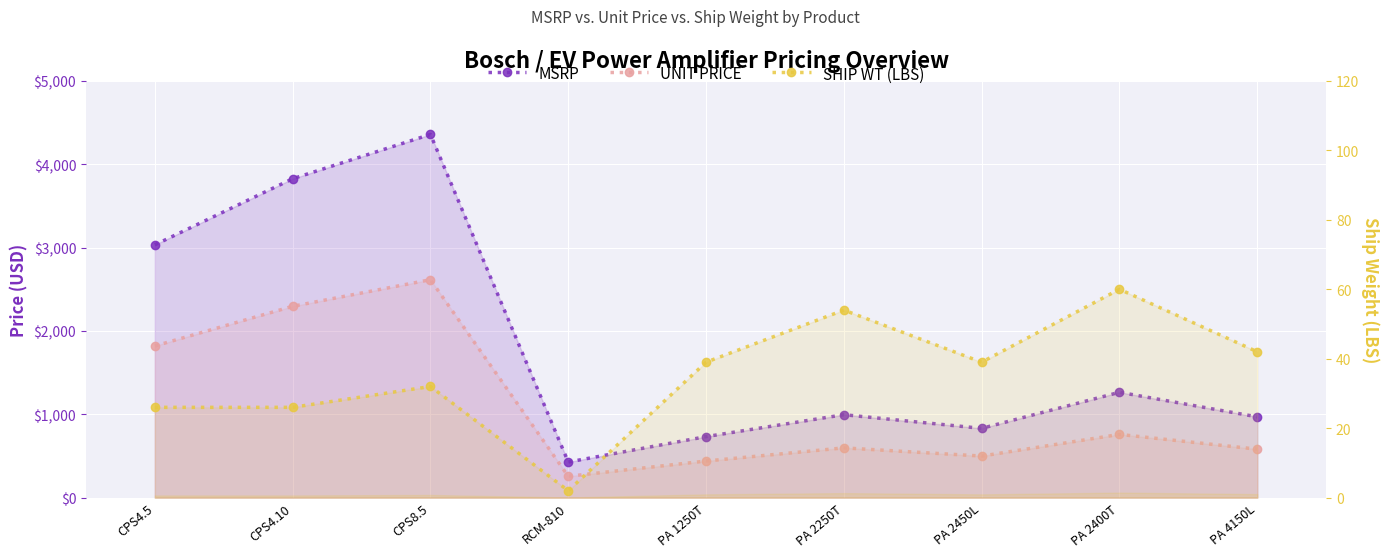

Reading left to right, list all the values displayed in this chart.

MSRP: CPS4.5=3033.0	CPS4.10=3826.0	CPS8.5=4358.0	RCM-810=427.0	PA 1250T=732.0	PA 2250T=995.0	PA 2450L=831.0	PA 2400T=1264.0	PA 4150L=969.0
UNIT PRICE: CPS4.5=1819.8	CPS4.10=2295.6	CPS8.5=2614.8	RCM-810=256.2	PA 1250T=439.2	PA 2250T=597.0	PA 2450L=498.6	PA 2400T=758.4	PA 4150L=581.4
SHIP WT (LBS): CPS4.5=26.0	CPS4.10=26.0	CPS8.5=32.0	RCM-810=2.0	PA 1250T=39.0	PA 2250T=54.0	PA 2450L=39.0	PA 2400T=60.0	PA 4150L=42.0